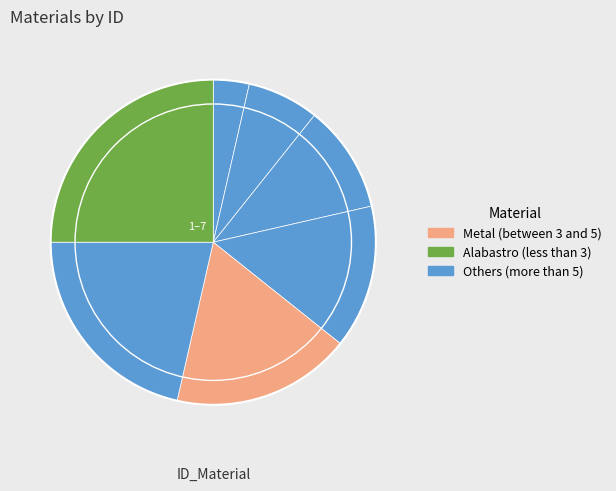

Count the number of slices in the pie.

7